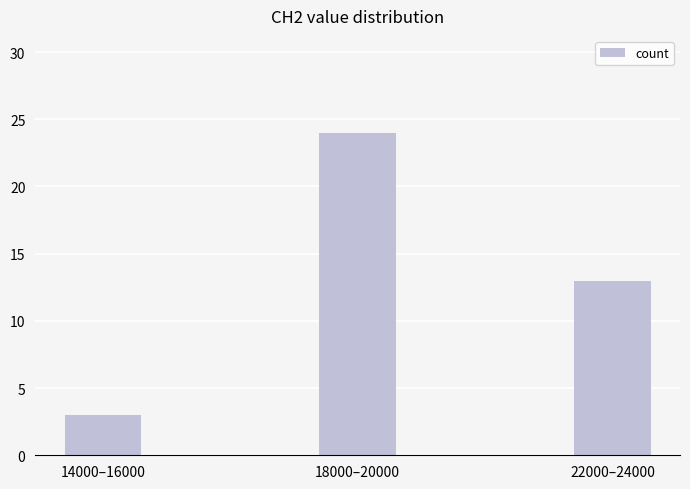

How many bars are there in total?

3